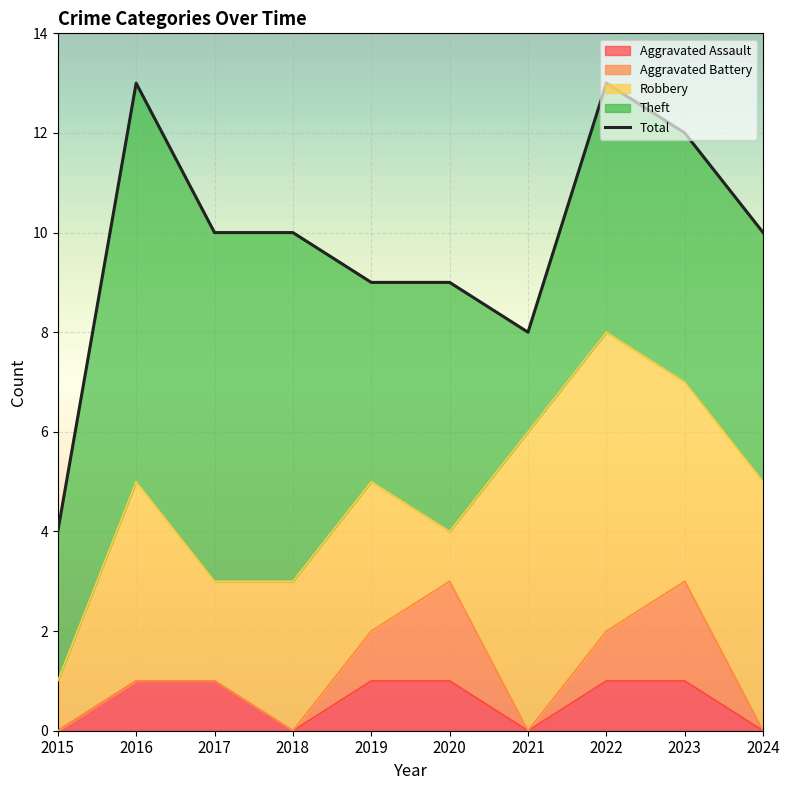

Rank the categories by value from lowest to highest.

2015, 2021, 2019, 2020, 2017, 2018, 2024, 2023, 2016, 2022